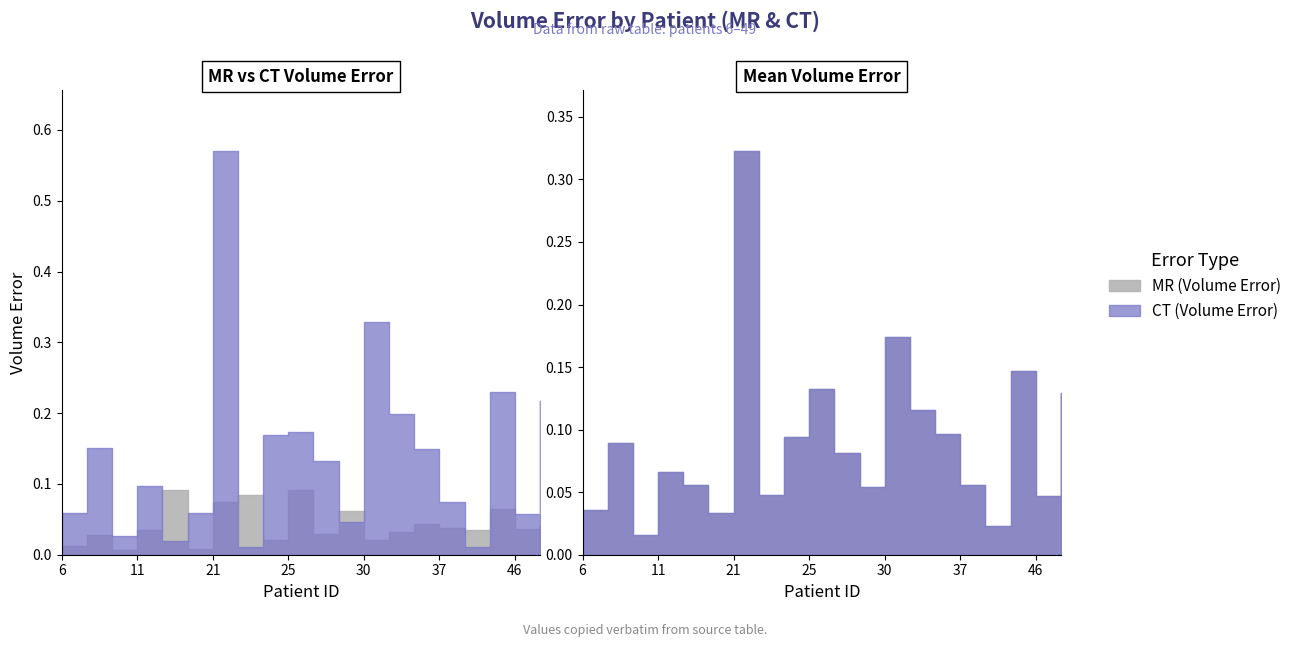

How many lines are shown in the chart?

4